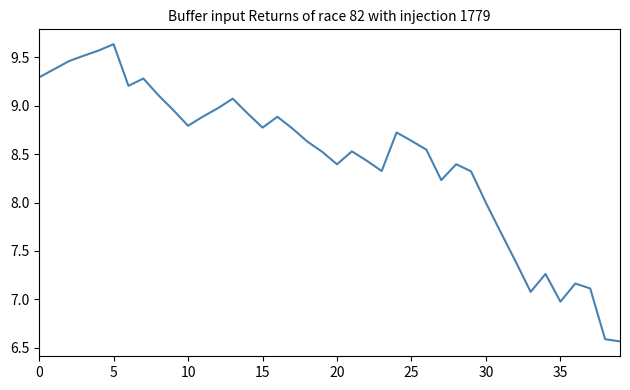

True or false: the data has more than 2 interior local peaks.

True